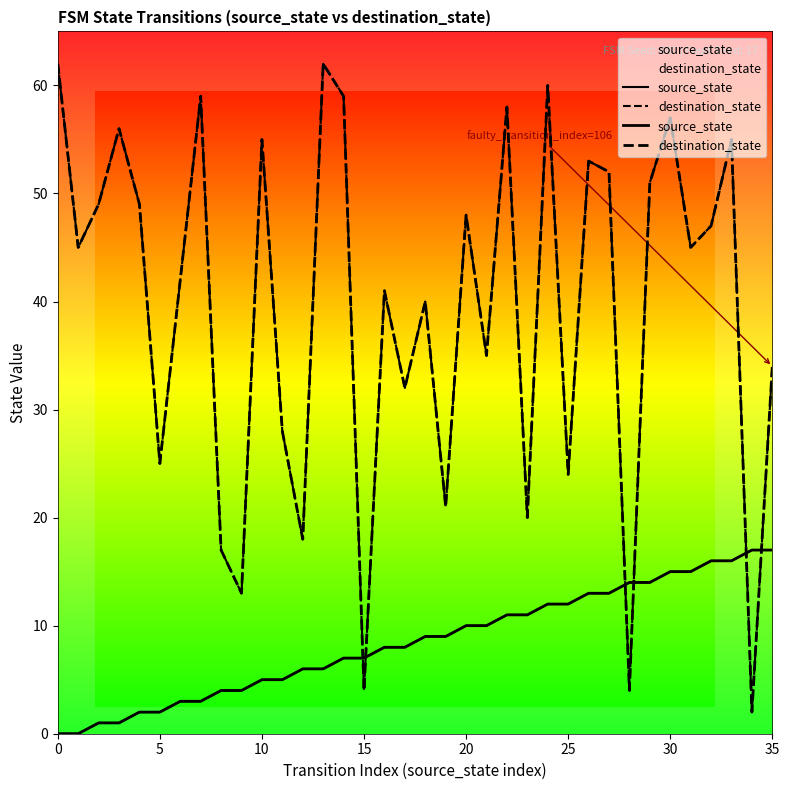

True or false: source_state has more than 0 interior local peaks.

False